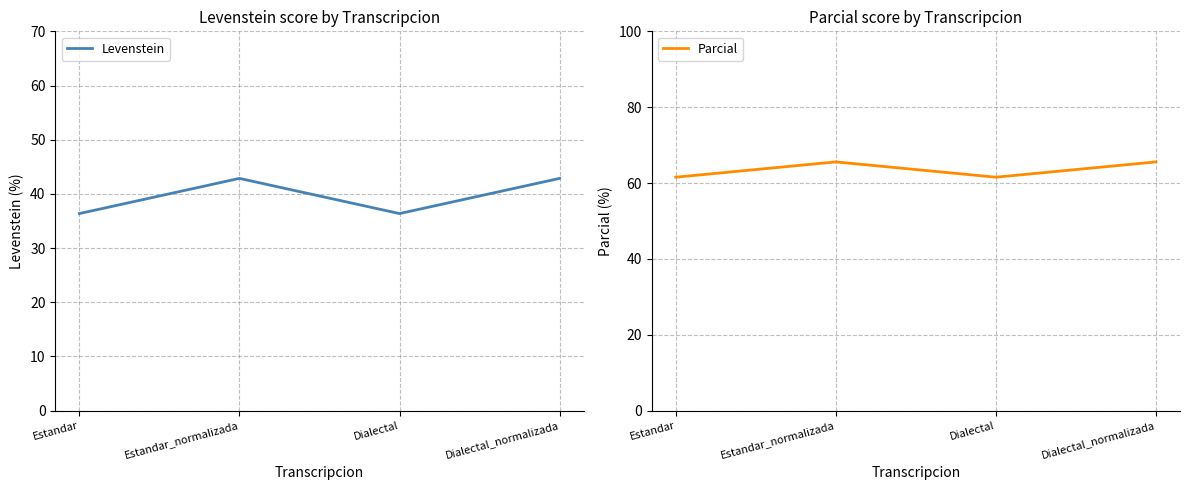

How many data points does each series have?

4